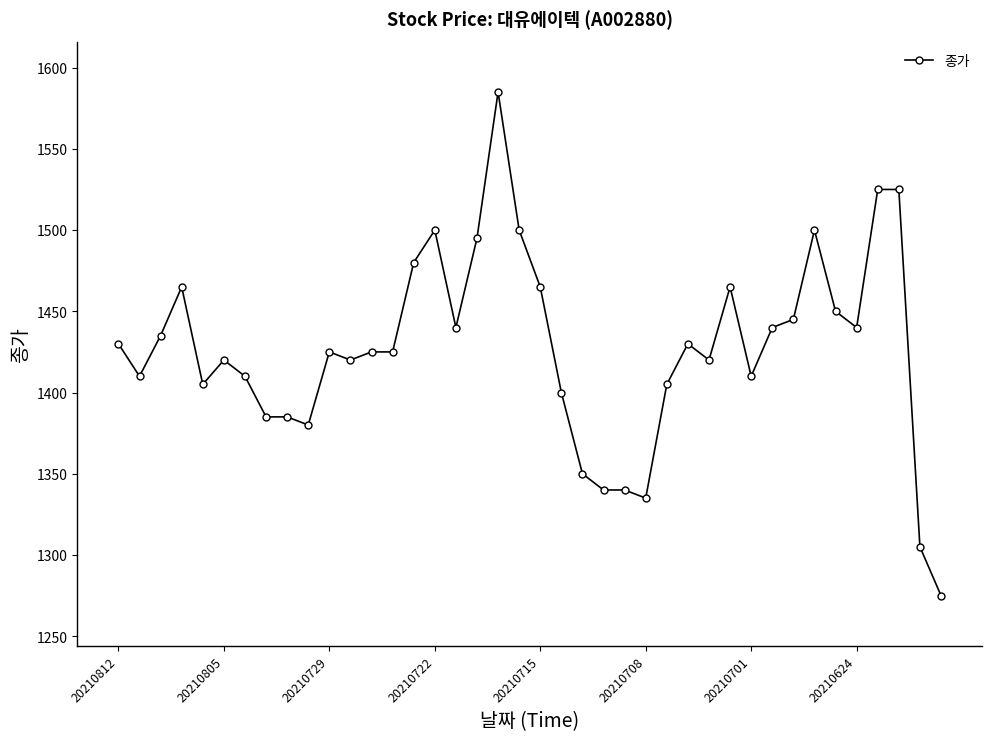

What is the value of the 5th point from the left?

1405